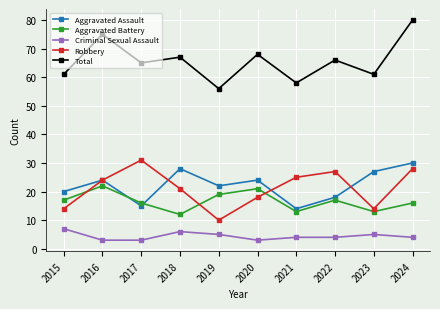

What is the smallest value displayed?

3